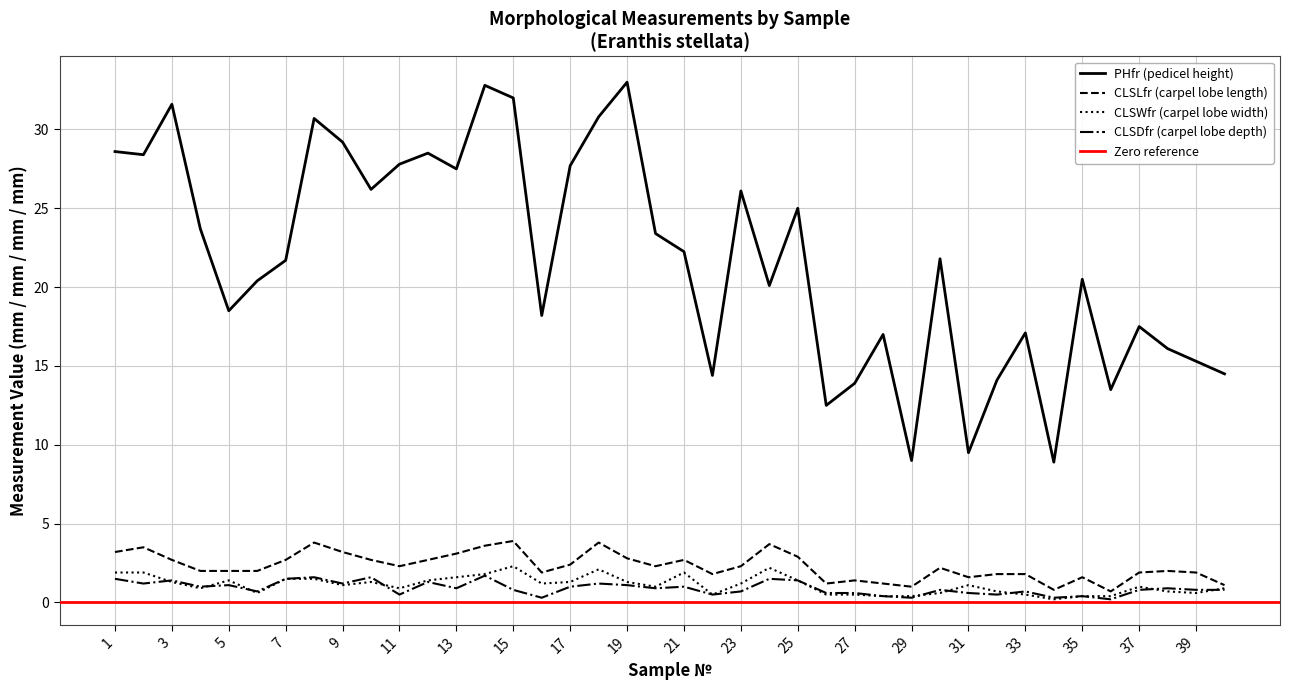

Reading left to right, what are all the values shown in this chart?

PHfr: 1=28.6	2=28.4	3=31.6	4=23.7	5=18.5	6=20.4	7=21.7	8=30.7	9=29.2	10=26.2	11=27.8	12=28.5	13=27.5	14=32.8	15=32.0	16=18.2	17=27.7	18=30.8	19=33.0	20=23.4	21=22.2	22=14.4	23=26.1	24=20.1	25=25.0	26=12.5	27=13.9	28=17.0	29=9.0	30=21.8	31=9.5	32=14.1	33=17.1	34=8.9	35=20.5	36=13.5	37=17.5	38=16.1	39=15.3	40=14.5
CLSLfr: 1=3.2	2=3.5	3=2.7	4=2.0	5=2.0	6=2.0	7=2.7	8=3.8	9=3.2	10=2.7	11=2.3	12=2.7	13=3.1	14=3.6	15=3.9	16=1.9	17=2.4	18=3.8	19=2.8	20=2.3	21=2.7	22=1.8	23=2.3	24=3.7	25=2.9	26=1.2	27=1.4	28=1.2	29=1.0	30=2.2	31=1.6	32=1.8	33=1.8	34=0.8	35=1.6	36=0.7	37=1.9	38=2.0	39=1.9	40=1.1
CLSWfr: 1=1.9	2=1.9	3=1.3	4=0.9	5=1.4	6=0.6	7=1.5	8=1.5	9=1.1	10=1.3	11=0.9	12=1.4	13=1.6	14=1.8	15=2.3	16=1.2	17=1.3	18=2.1	19=1.3	20=1.0	21=1.9	22=0.5	23=1.2	24=2.2	25=1.4	26=0.5	27=0.5	28=0.4	29=0.4	30=0.6	31=1.1	32=0.7	33=0.5	34=0.2	35=0.4	36=0.4	37=1.0	38=0.7	39=0.6	40=0.9
CLSDfr: 1=1.5	2=1.2	3=1.4	4=1.0	5=1.1	6=0.7	7=1.5	8=1.6	9=1.2	10=1.6	11=0.5	12=1.3	13=0.9	14=1.7	15=0.8	16=0.3	17=1.0	18=1.2	19=1.1	20=0.9	21=1.0	22=0.5	23=0.7	24=1.5	25=1.4	26=0.6	27=0.6	28=0.4	29=0.3	30=0.8	31=0.6	32=0.5	33=0.7	34=0.3	35=0.4	36=0.2	37=0.8	38=0.9	39=0.8	40=0.8